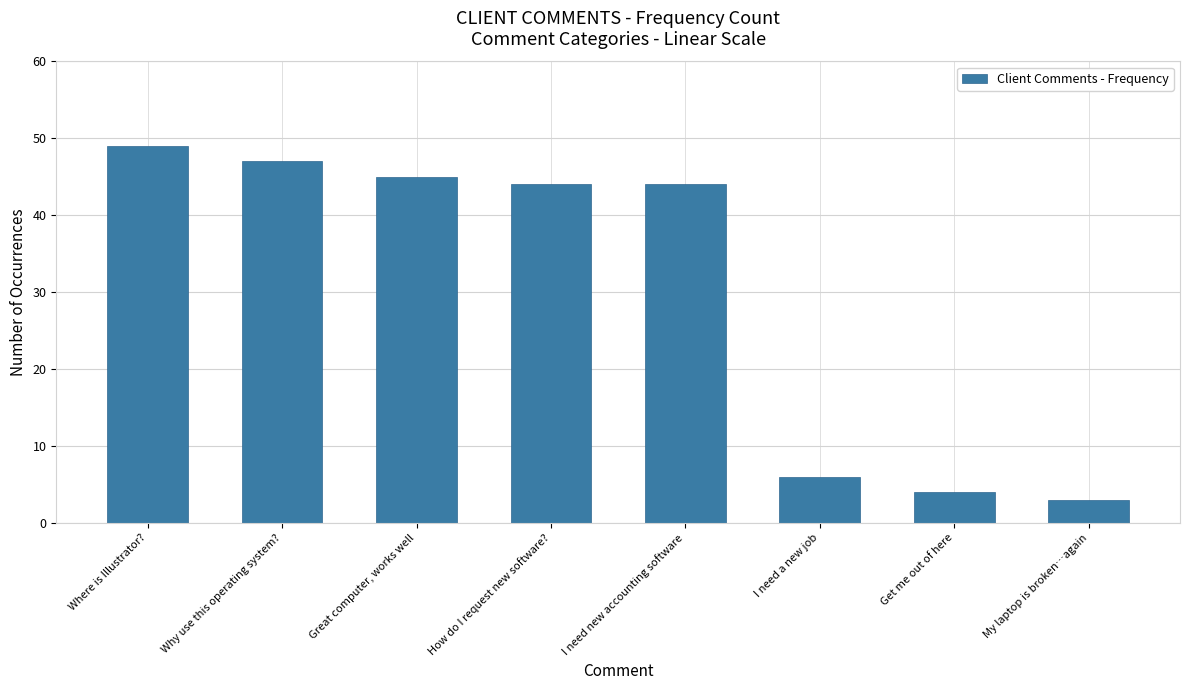

What is the minimum value shown in the chart?

3